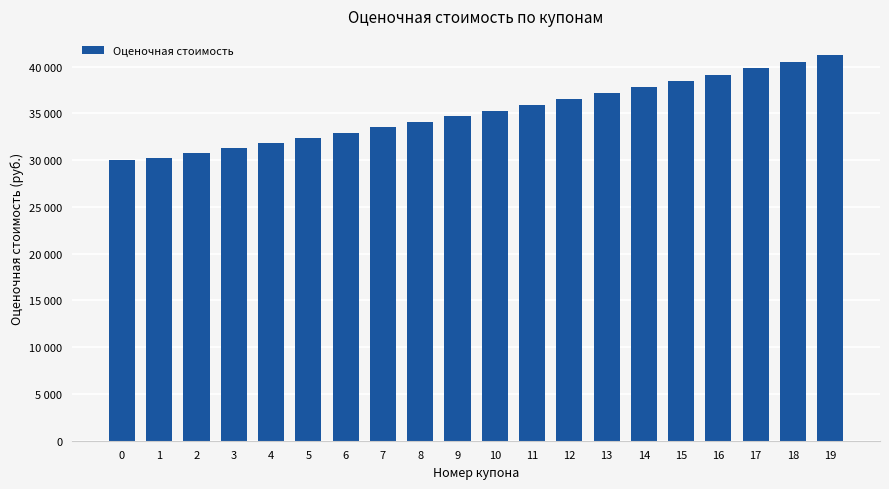

What is the difference between the values at 8 and 11?

1808.8